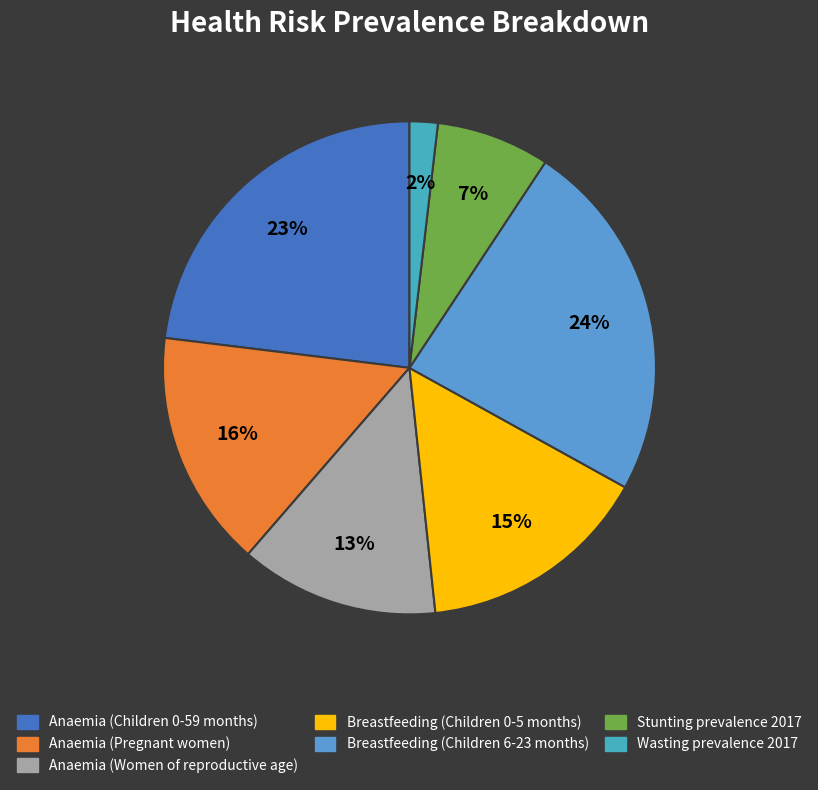

Which slice is the largest?

Breastfeeding (Children 6-23 months)